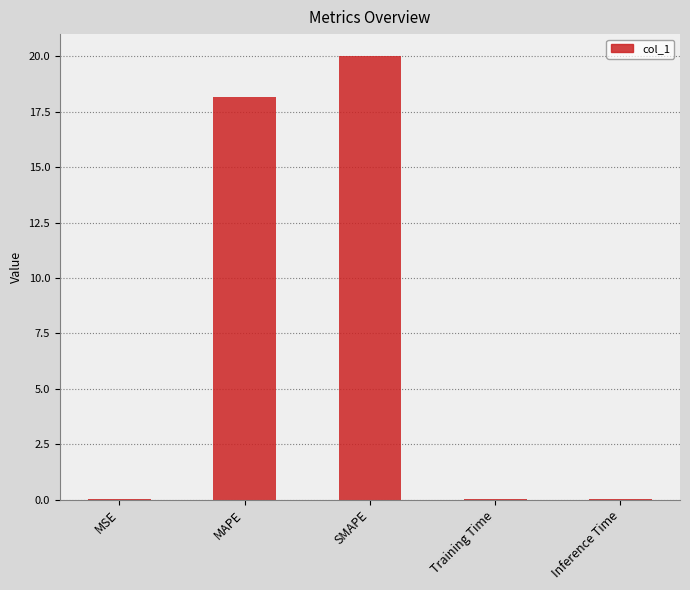

Does the chart contain stacked bars?

No